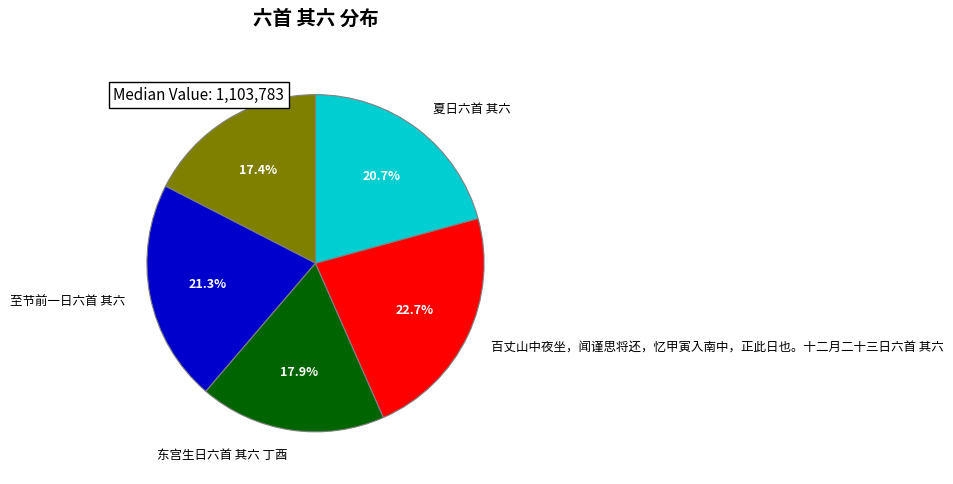

What portion of the pie excludes 至节前一日六首 其六?

78.7%